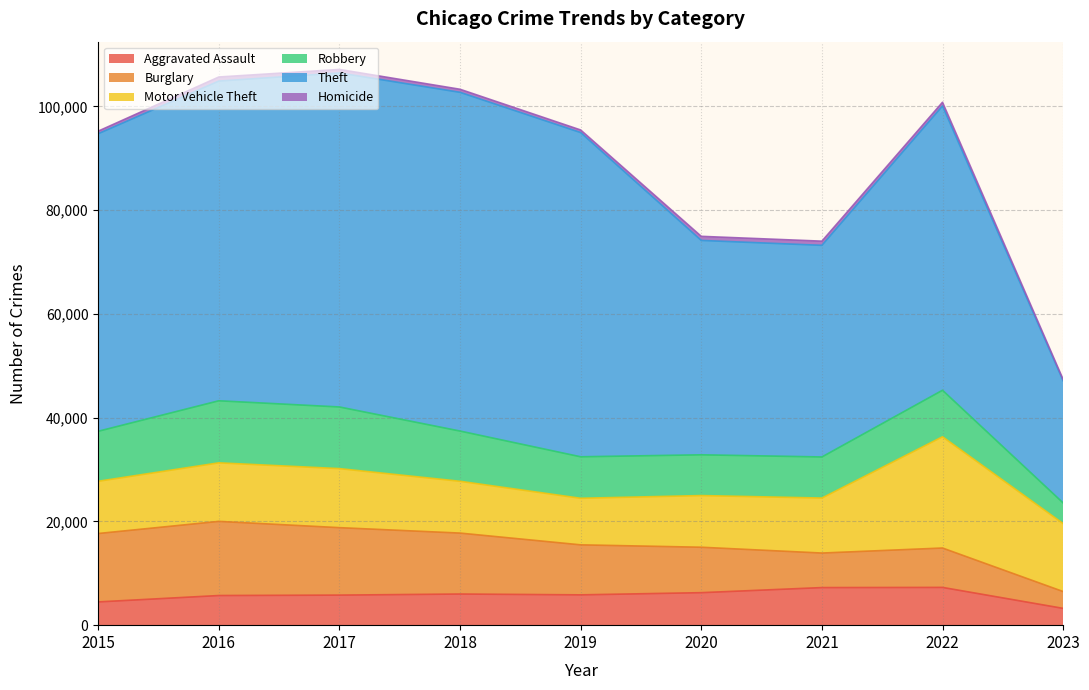

True or false: Aggravated Assault has a value of 6263 at 2020.

True